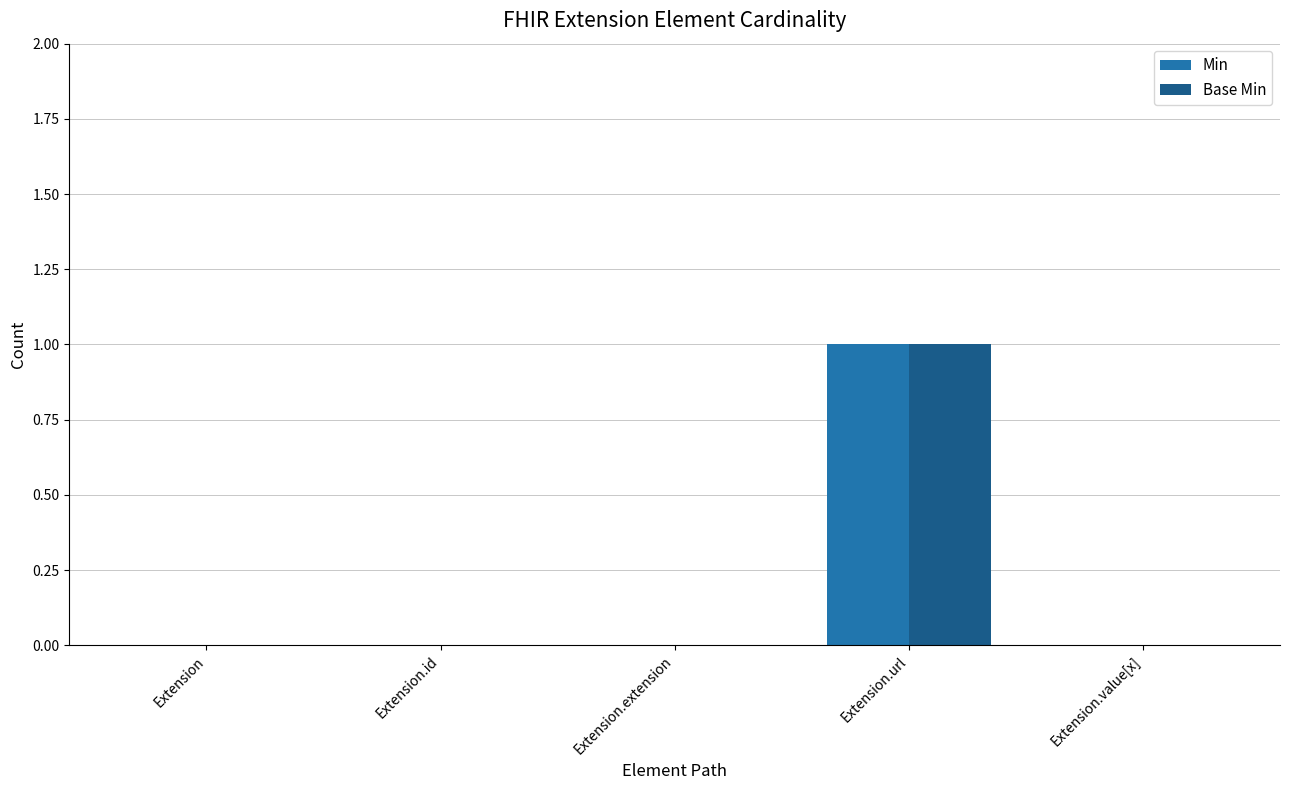

The Min series shows 0 at Extension.extension. True or false?

True